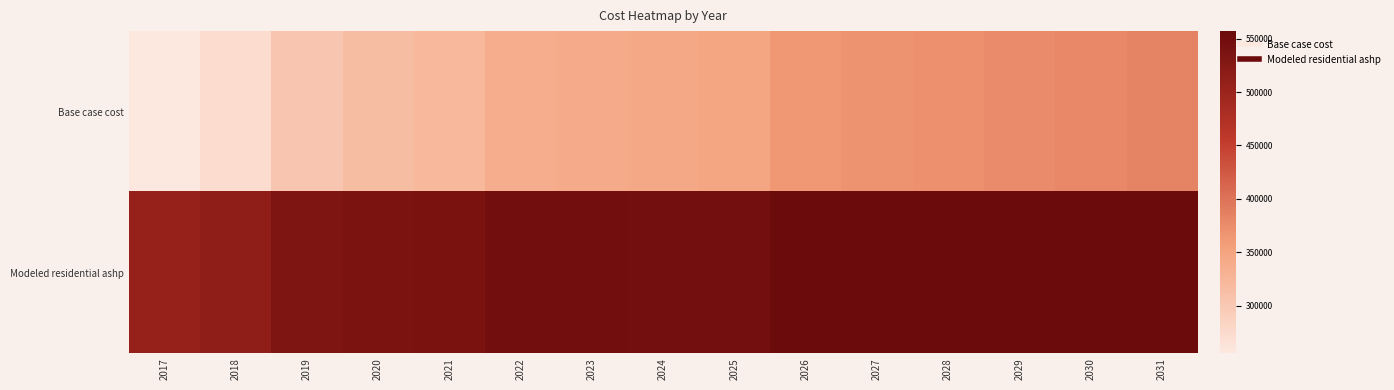

Reading left to right, what are all the values shown in this chart?

Base case cost: 2017=255262.8	2018=272033.3	2019=303346.1	2020=314368.9	2021=322036.9	2022=336958.1	2023=340899.4	2024=344348.0	2025=348289.3	2026=362828.6	2027=367383.2	2028=370925.6	2029=375480.3	2030=378010.6	2031=383577.3
Modeled residential ashp: 2017=507526.6	2018=514373.6	2019=533470.2	2020=537096.4	2021=538719.7	2022=548399.1	2023=547899.7	2024=547160.0	2025=546798.8	2026=556737.3	2027=556938.7	2028=556556.4	2029=556883.4	2030=555976.4	2031=557070.5